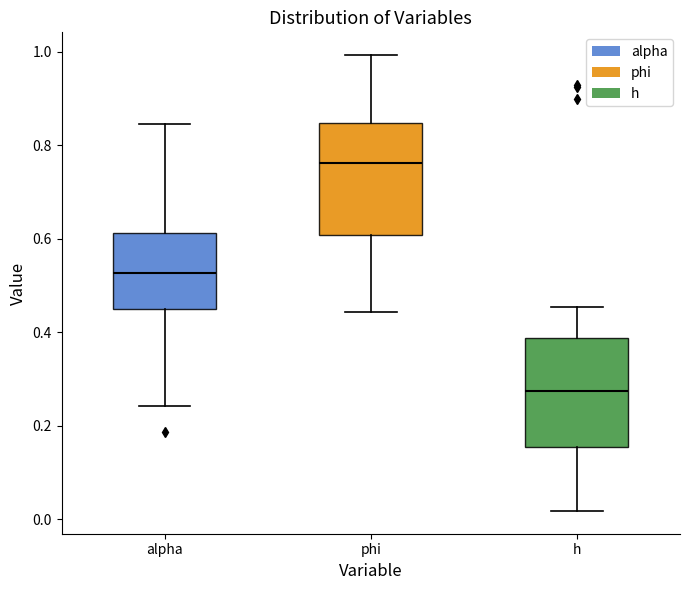

Reading left to right, transcribe this box plot: for each box, give where its median line is, the range the box spans, and where its two whiskers end, as read against the y-axis. The values are not printed on the chart, so give them approximately, as read against the axis.

alpha: median 0.52, box 0.44 to 0.62, whiskers 0.24 to 0.84
phi: median 0.76, box 0.60 to 0.84, whiskers 0.44 to 1.00
h: median 0.28, box 0.16 to 0.38, whiskers 0.02 to 0.46